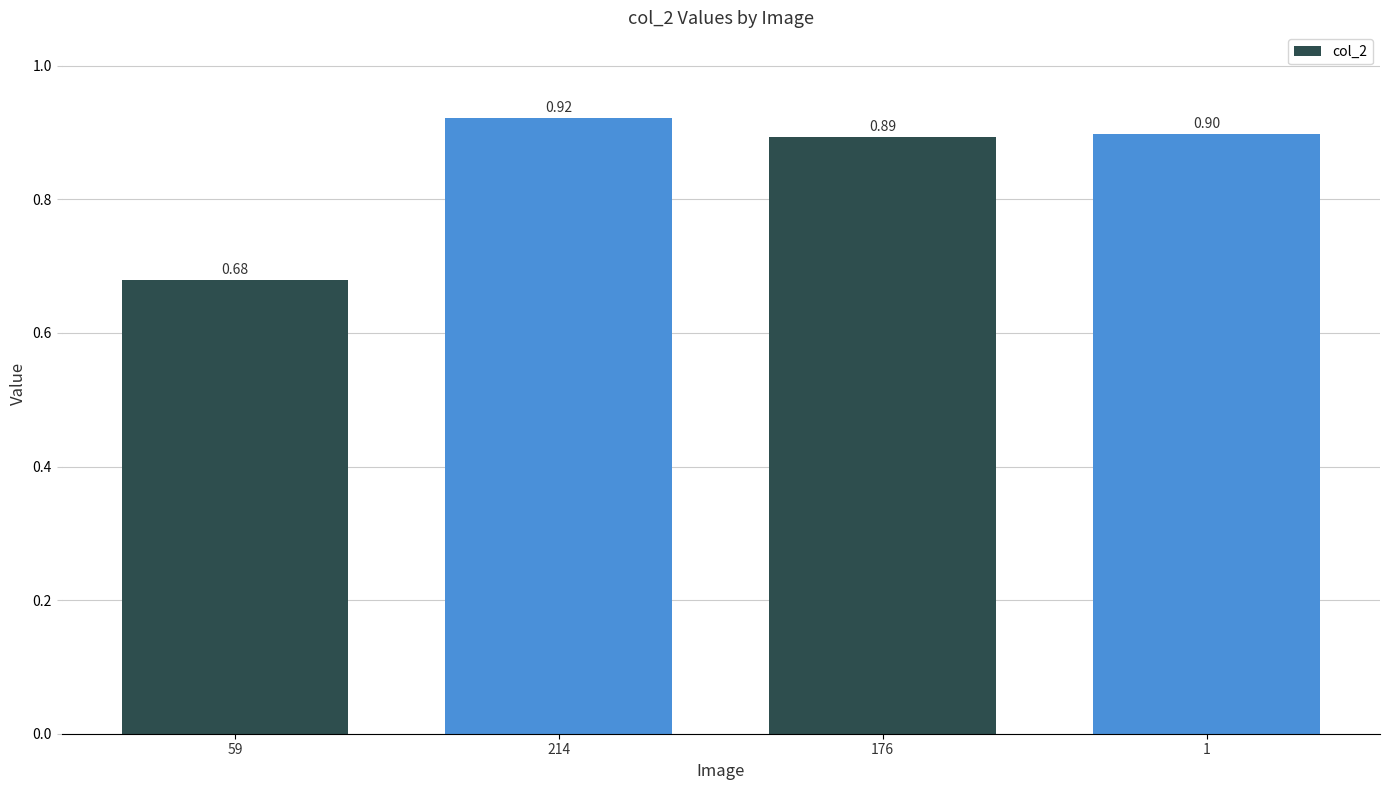

True or false: the data shows 1.3 at 214.

False